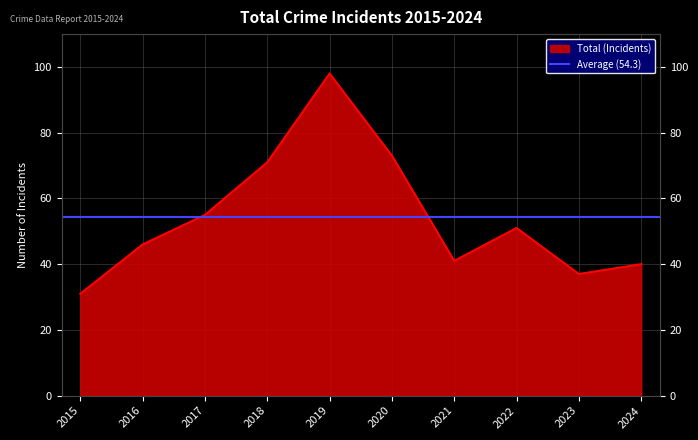

Reading left to right, what are all the values shown in this chart?

31	46	55	71	98	73	41	51	37	40